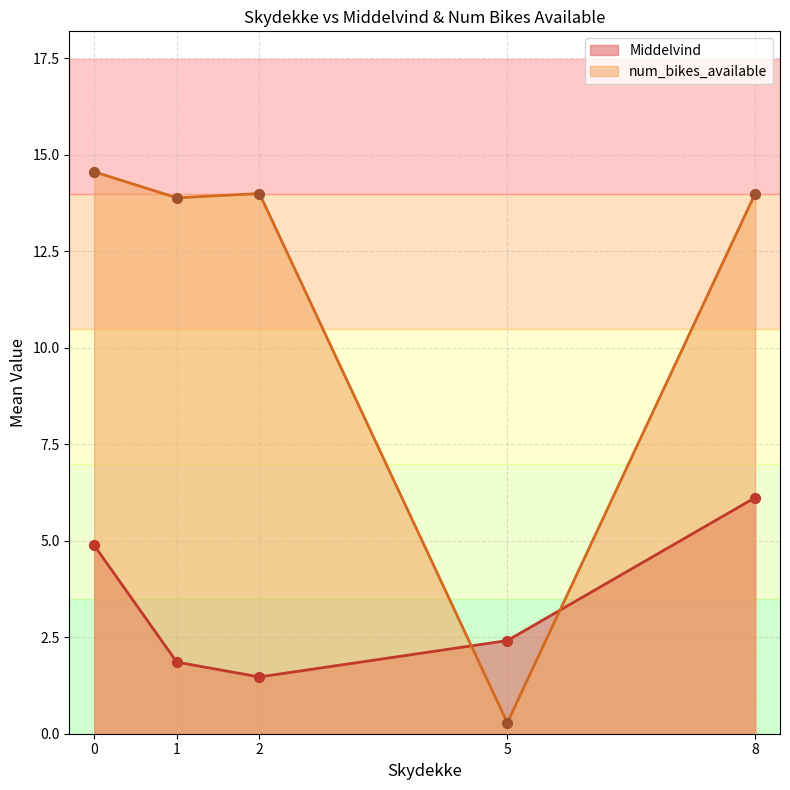

Which series has the widest spread of Y values?

num_bikes_available